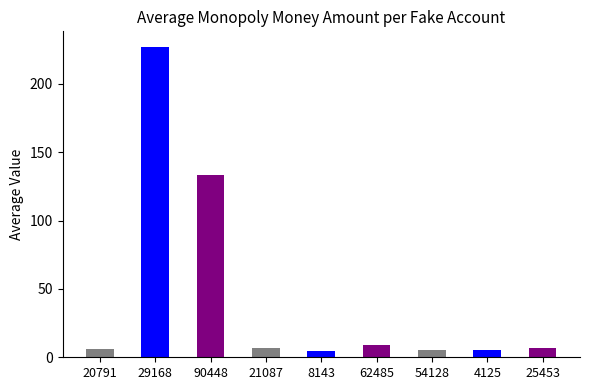

What is the sum of all values?

403.2